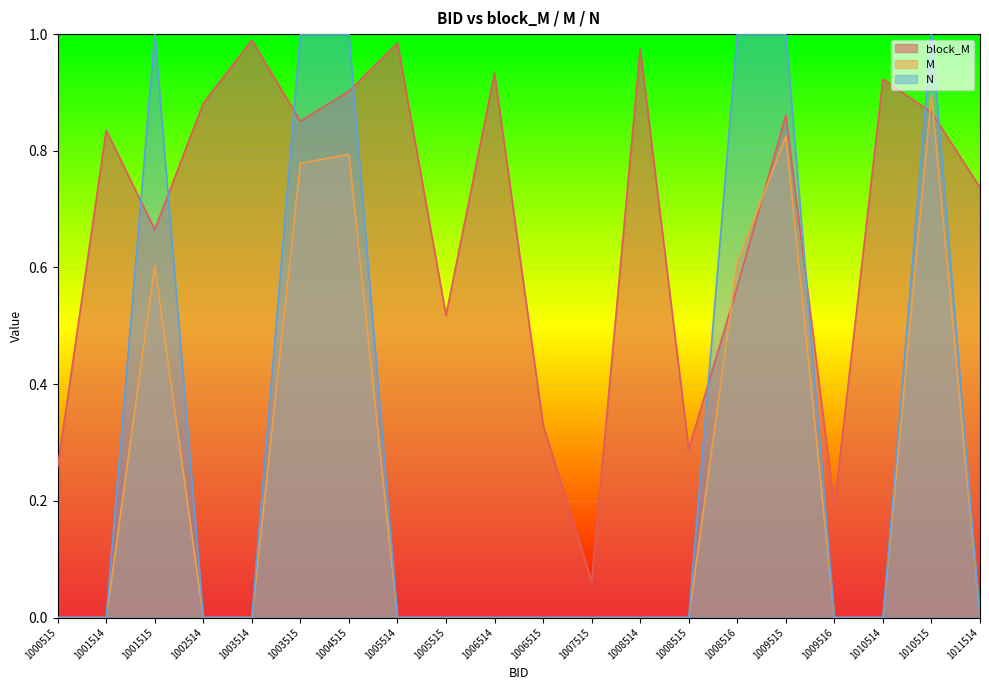

What are all the series names shown in the legend?

block_M, M, N